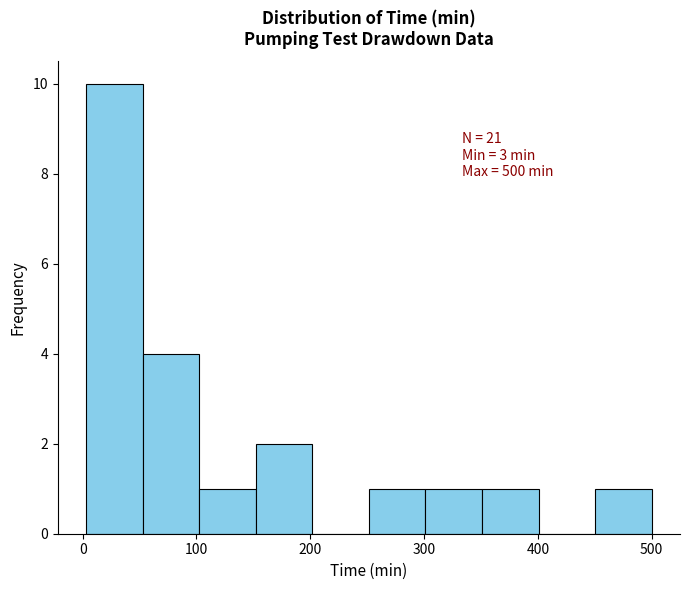

Which range on the x-axis has the tallest bar?

0 to 50